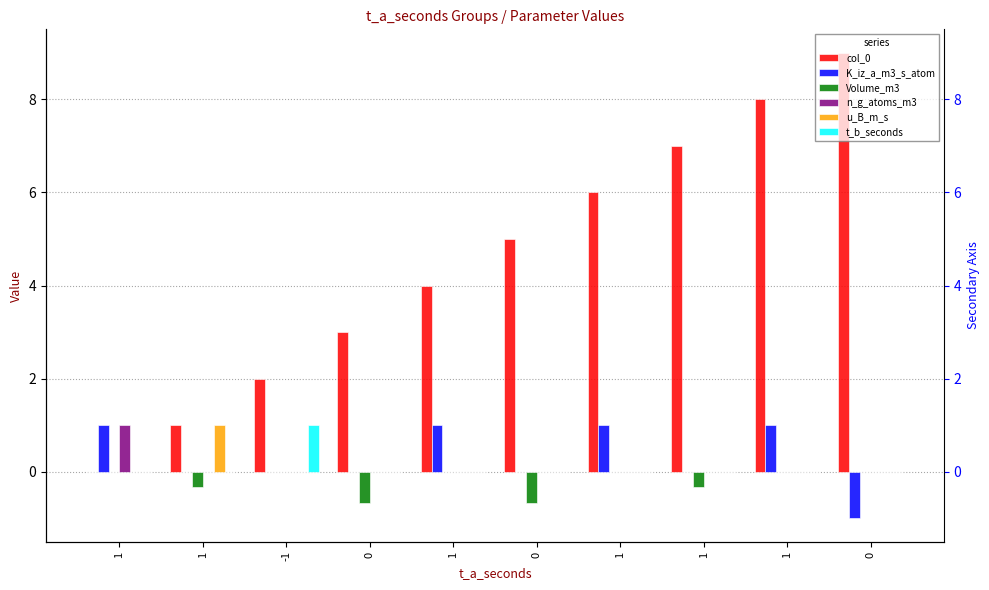

At 1, list the series in order from largest to smallest.

K_iz_a_m3_s_atom, n_g_atoms_m3, col_0, Volume_m3, u_B_m_s, t_b_seconds